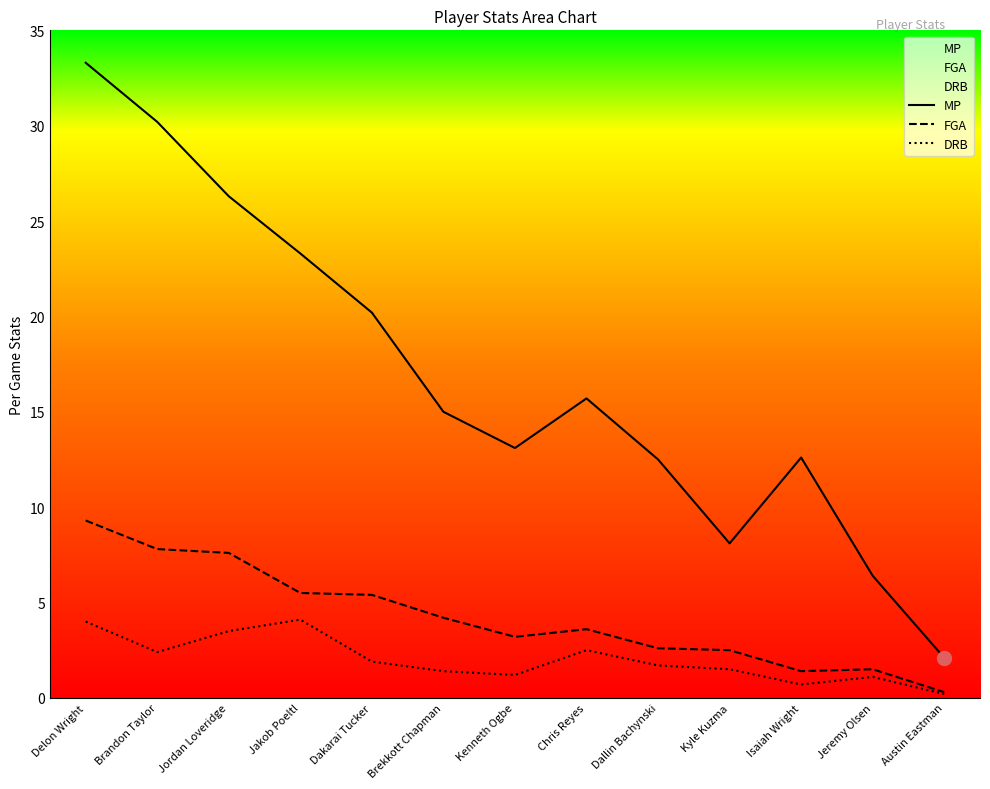

What is the total value across all series at Austin Eastman?

2.6